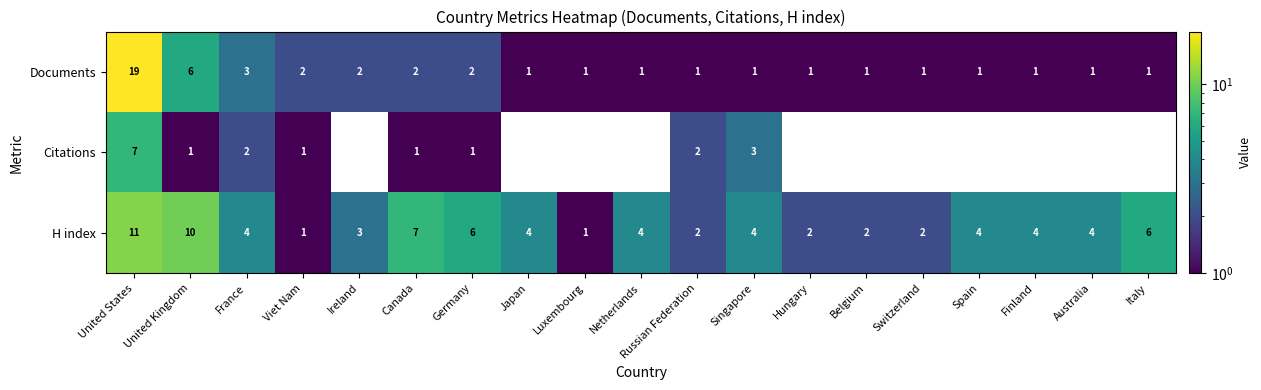

What is the difference between the second highest and minimum values in the Citations series?

3